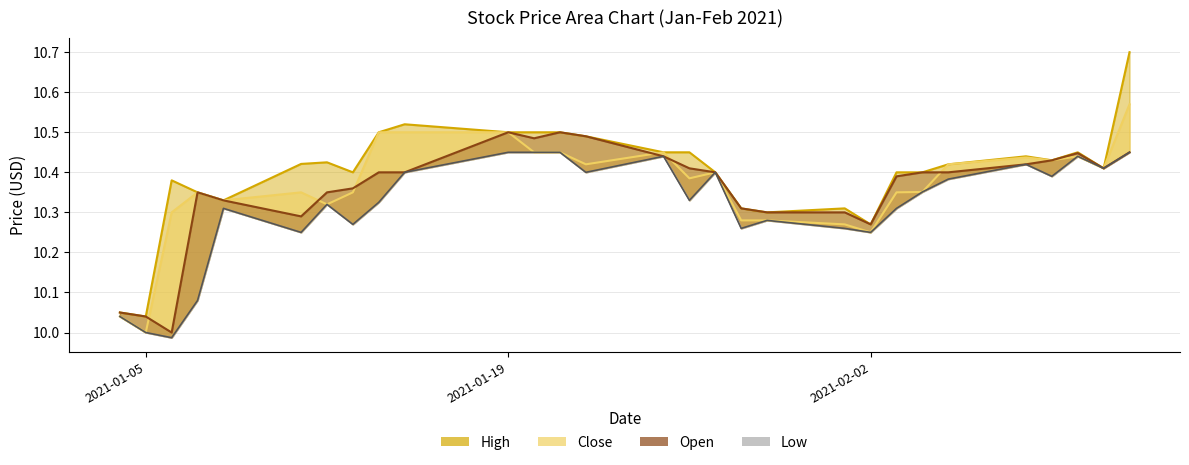

True or false: Close has a value of 10.3 at 2021-01-28.

True